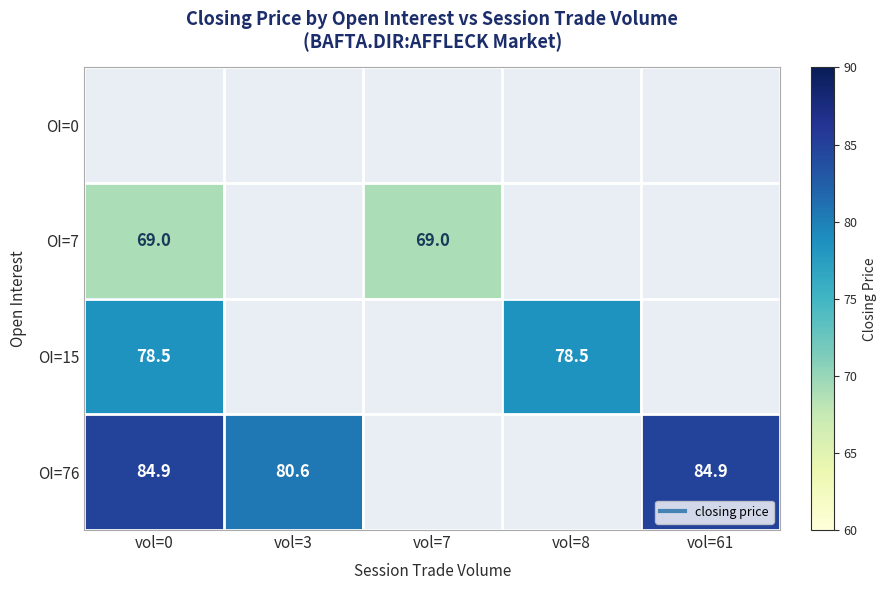

At which label does OI=76 reach its minimum?

vol=3